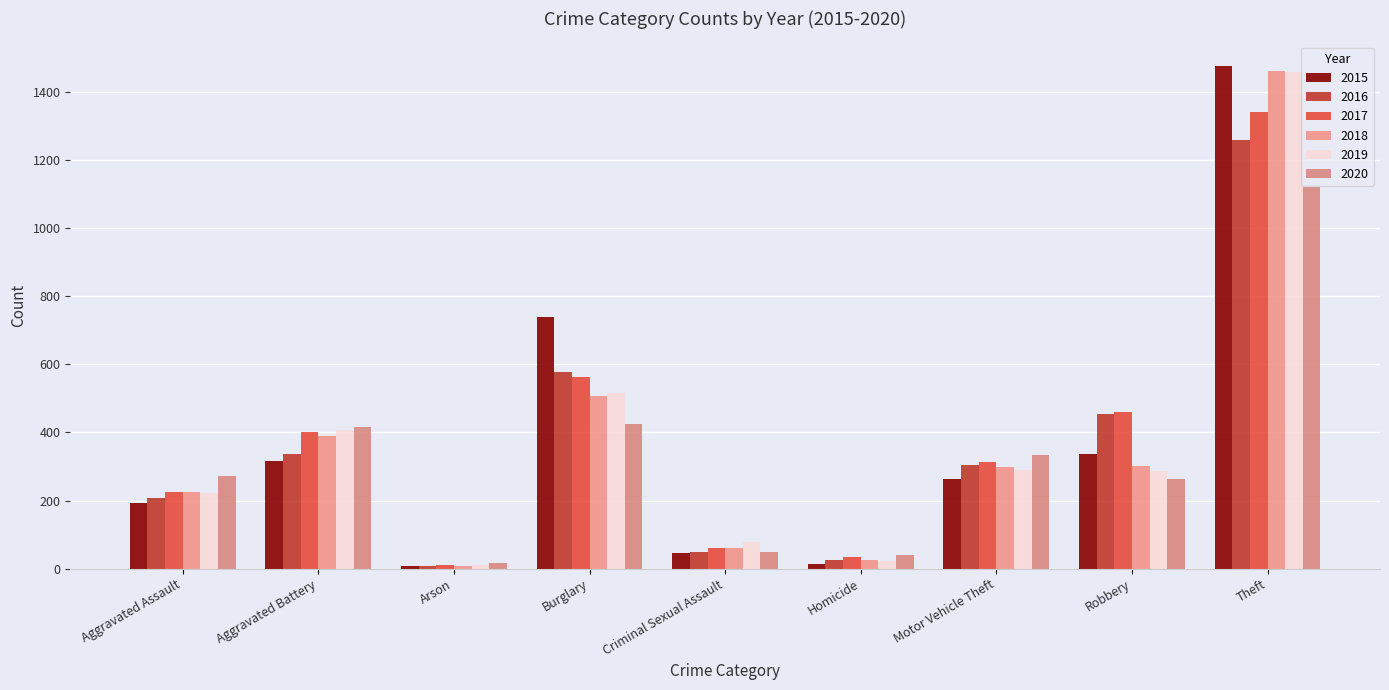

What is the sum of the 2016 values at Homicide and Motor Vehicle Theft?

330